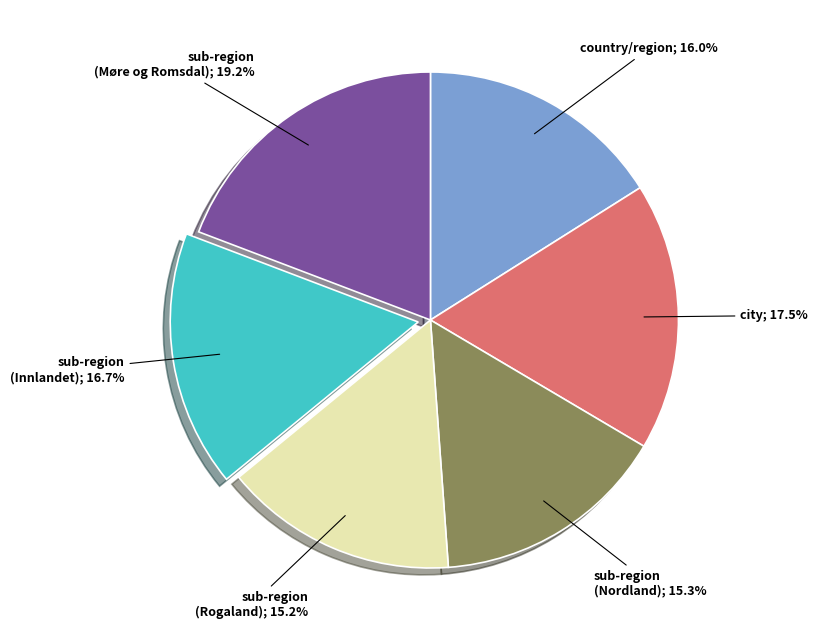

Is there any slice that represents more than half of the pie?

No